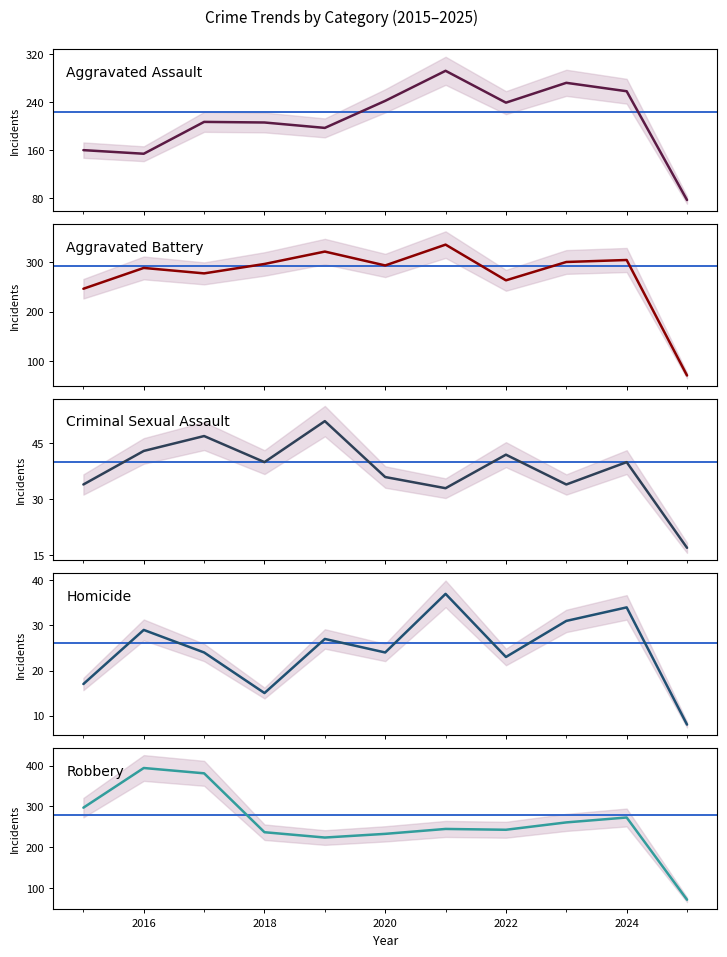

Which series has the largest total across all categories?

Aggravated Battery